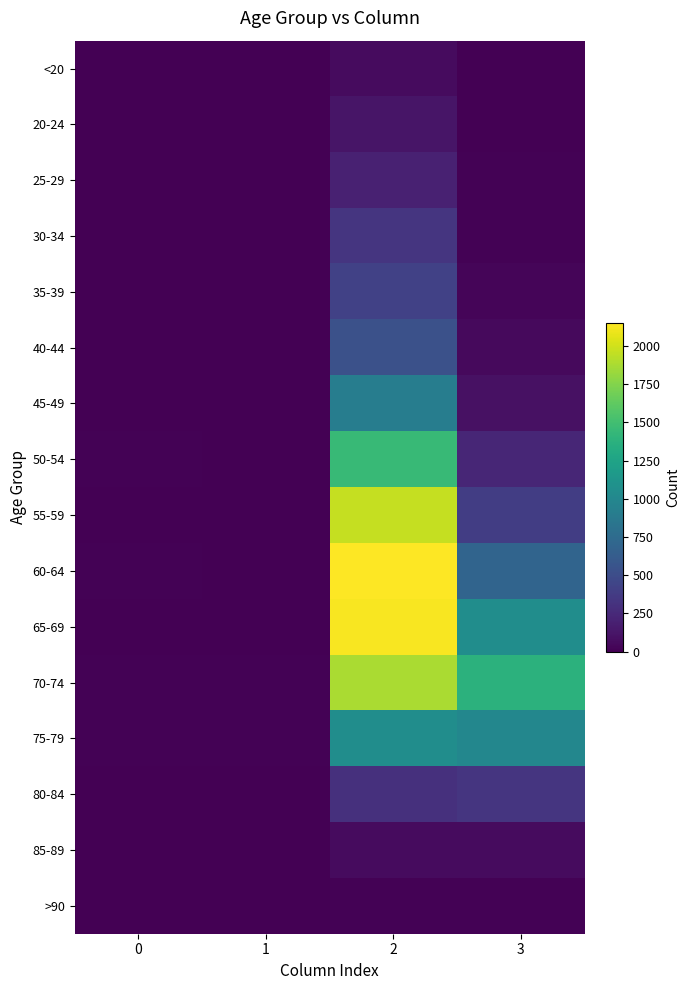

At which category does the chart reach its peak across all series?

2